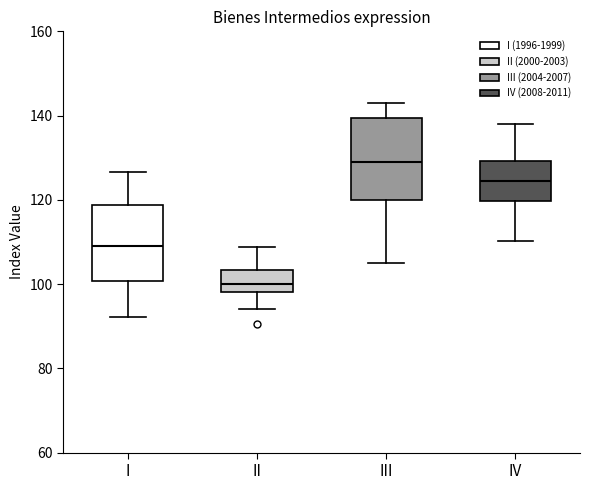

Which box has the lowest median line?

II